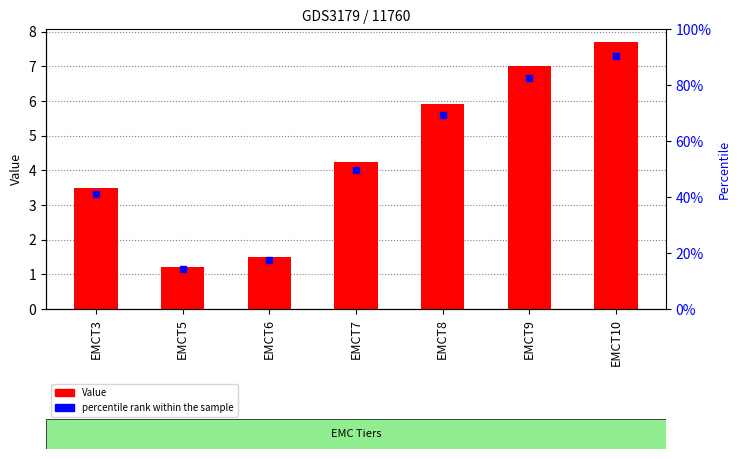

Reading left to right, extract all data points from this chart.

3.5	1.2	1.5	4.2	5.9	7.0	7.7